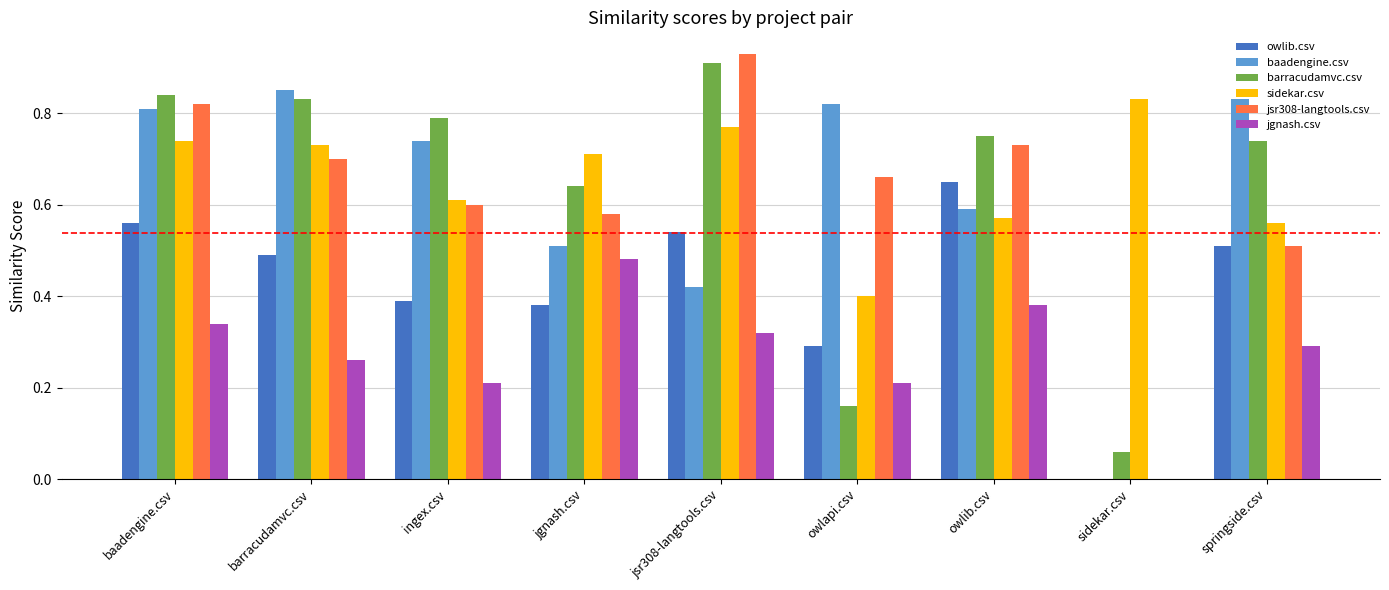

What is the sum of all jgnash.csv values?

2.5